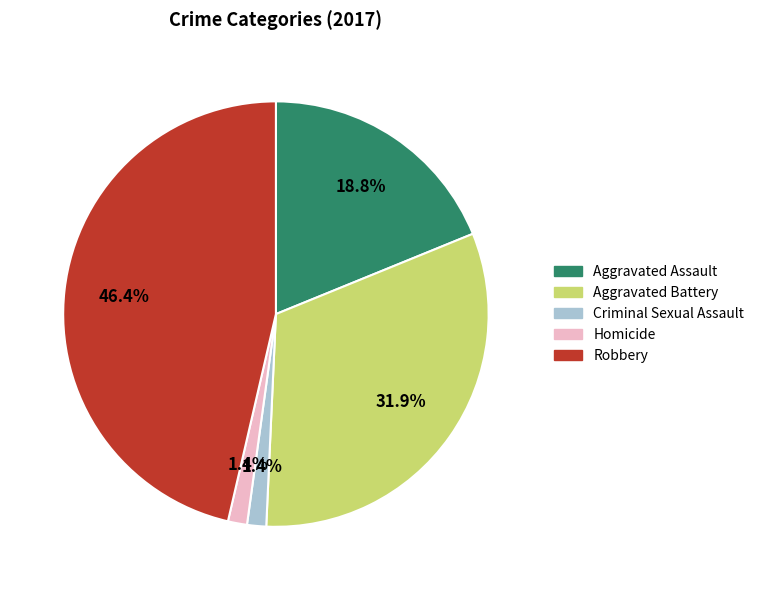

Count the number of slices in the pie.

5